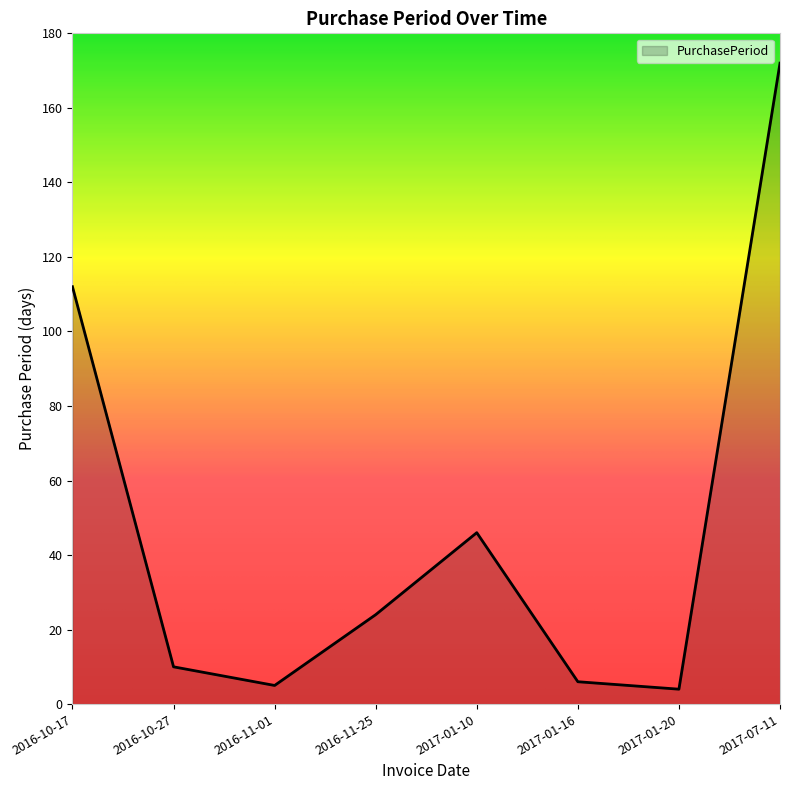

At which category does the data reach its first local valley?

2016-11-01